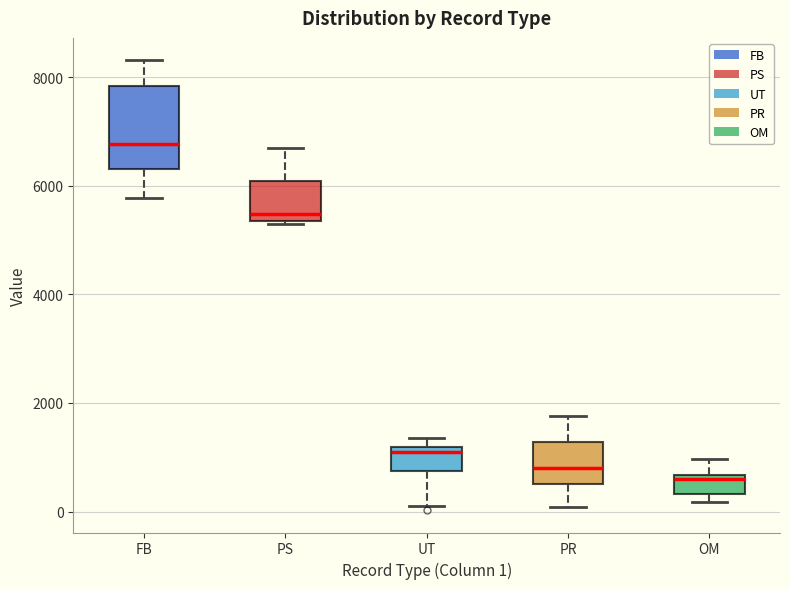

Reading left to right, transcribe this box plot: for each box, give where its median line is, the range the box spans, and where its two whiskers end, as read against the y-axis. The values are not printed on the chart, so give them approximately, as read against the axis.

FB: median 6800, box 6400 to 7800, whiskers 5800 to 8400
PS: median 5400 (just above the box's lower edge), box 5400 to 6000, whiskers 5200 to 6600
UT: median 1000, box 800 to 1200, whiskers 200 to 1400
PR: median 800, box 600 to 1200, whiskers 0 to 1800
OM: median 600 (just below the box's upper edge), box 400 to 600, whiskers 200 to 1000